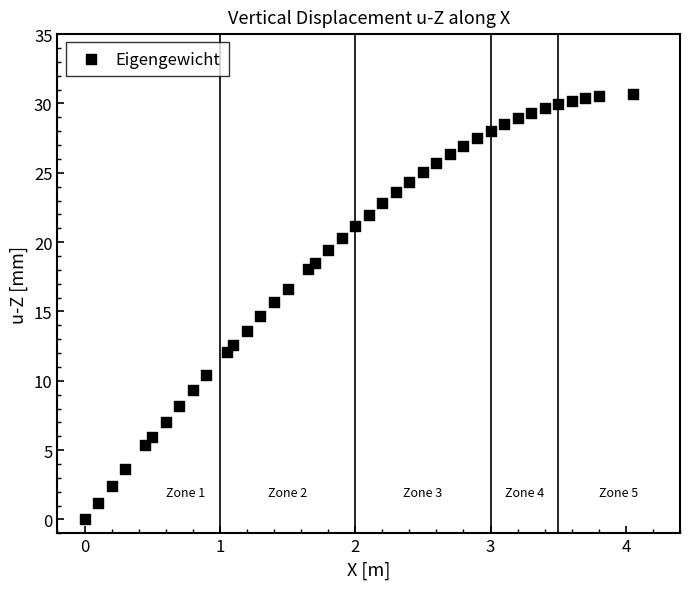

What is the range of Y values (max minus min)?

30.7